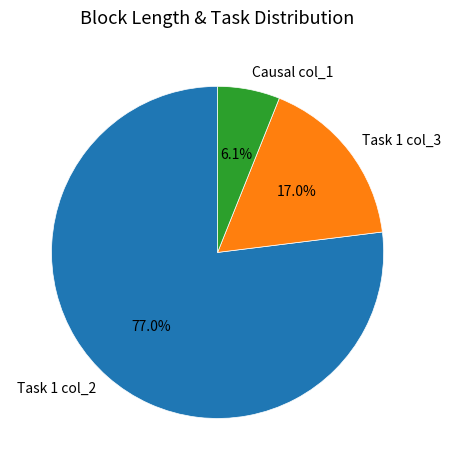

What is the majority slice?

Task 1 col_2